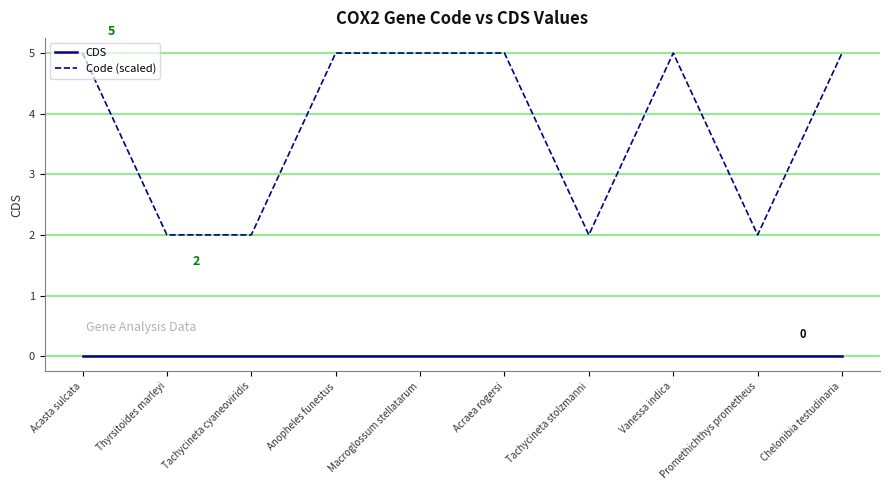

What is the maximum value shown in the chart?

5